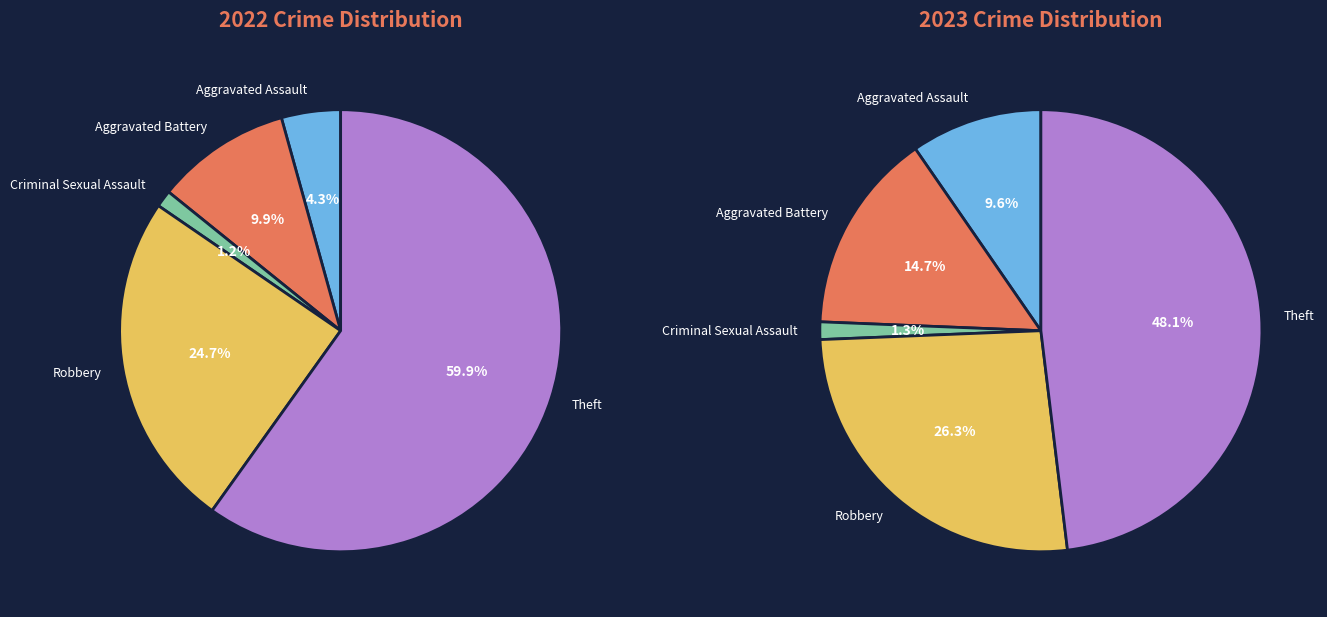

Which series has the widest spread of values?

values_2022